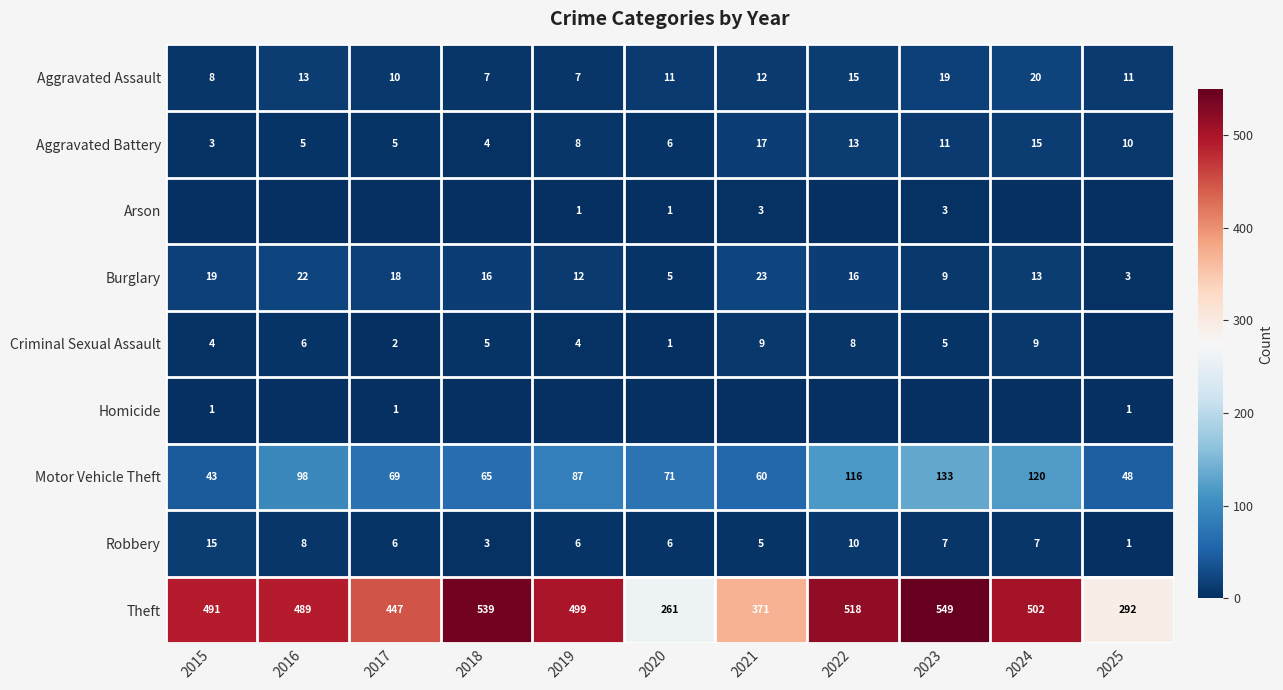

What is the total value across all series at 2025?

366